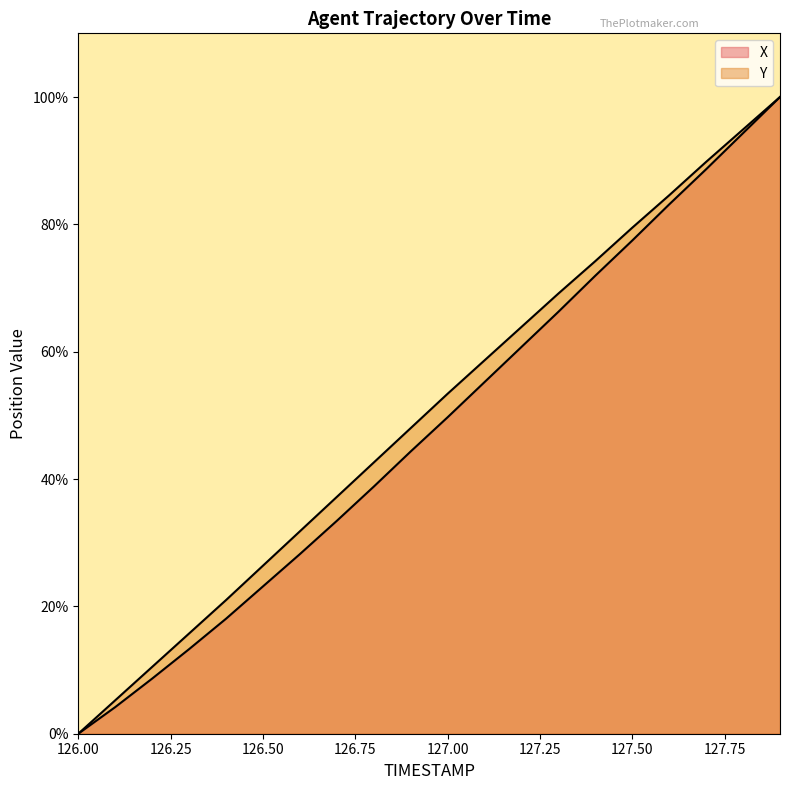

Which category has the lowest value across all series?

126.0